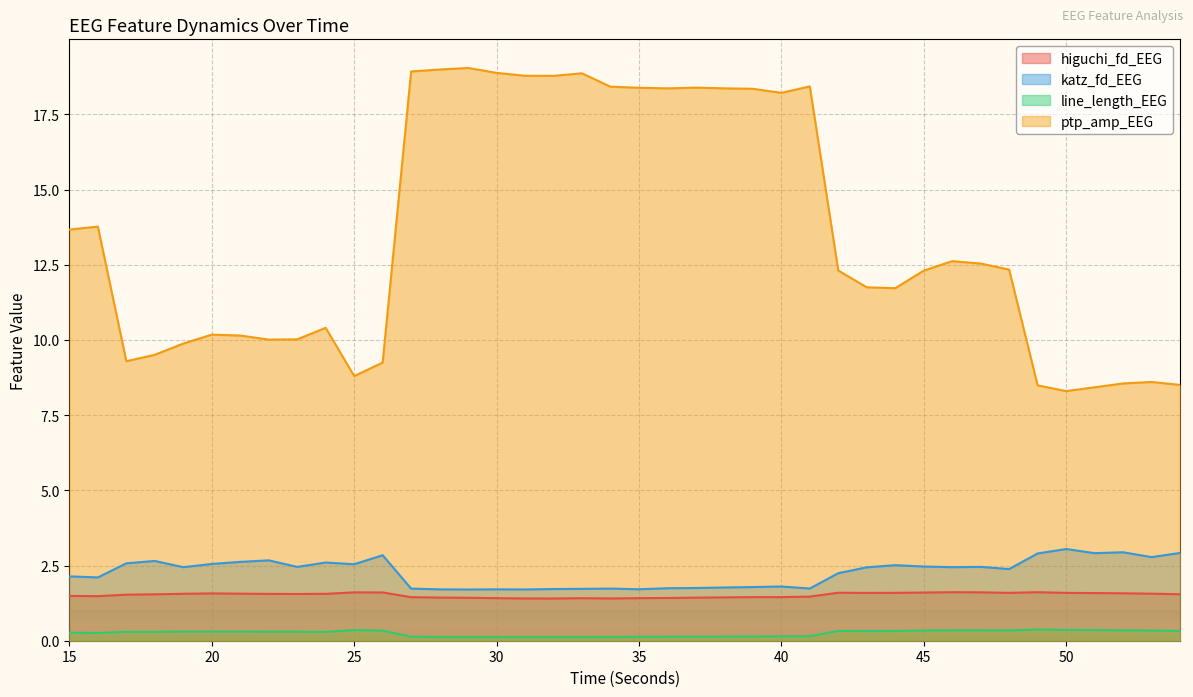

In ptp_amp_EEG, how many points are lower than both neighbors (excluding endpoints)?

8